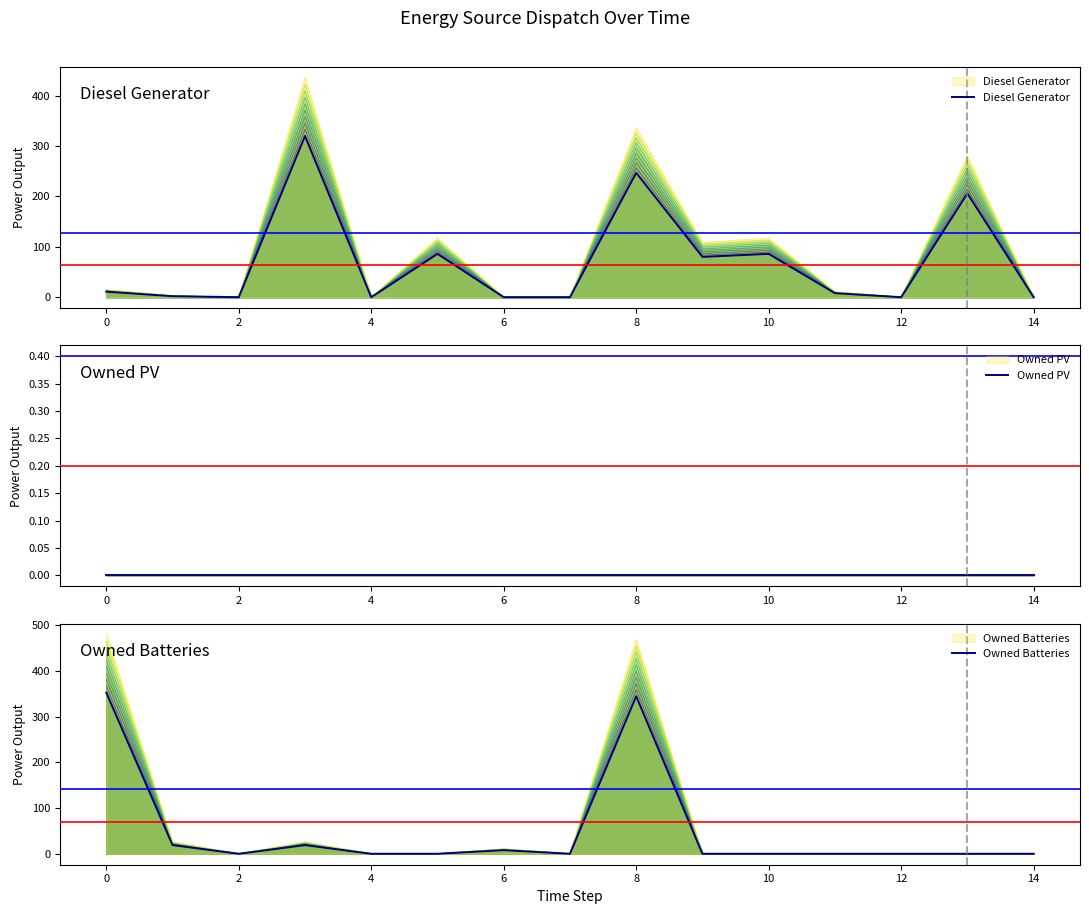

At how many categories does at least one series exceed 333?

2